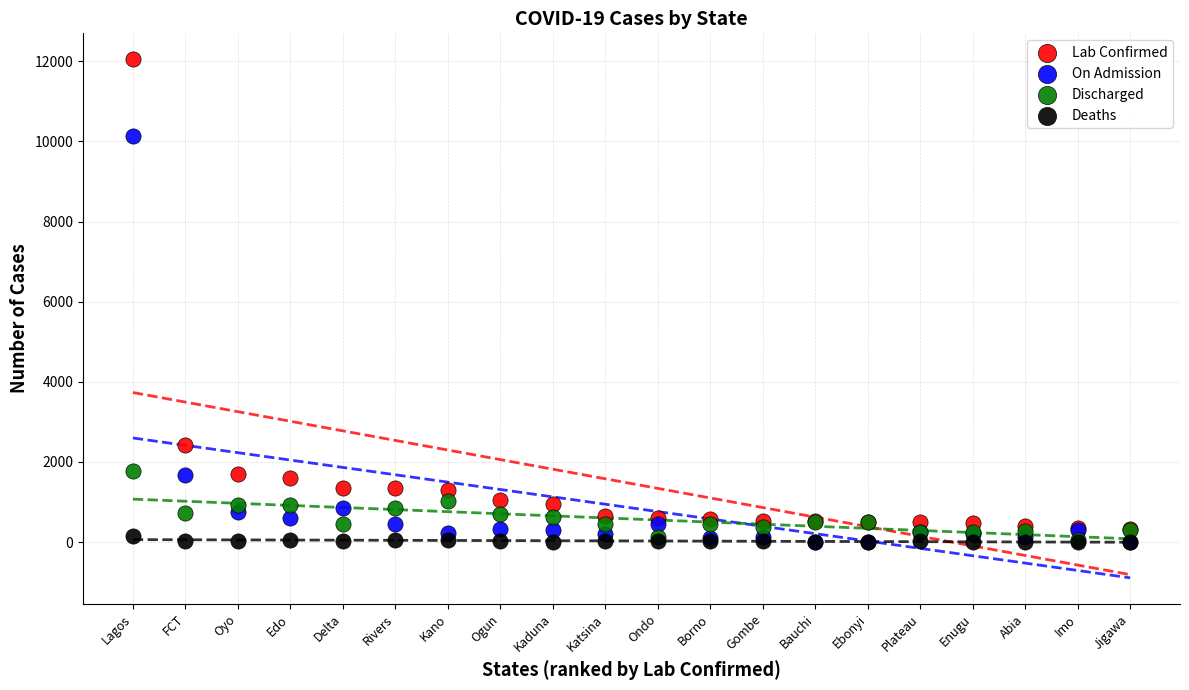

In the On Admission series, what Y value is closest to 5071?

1665